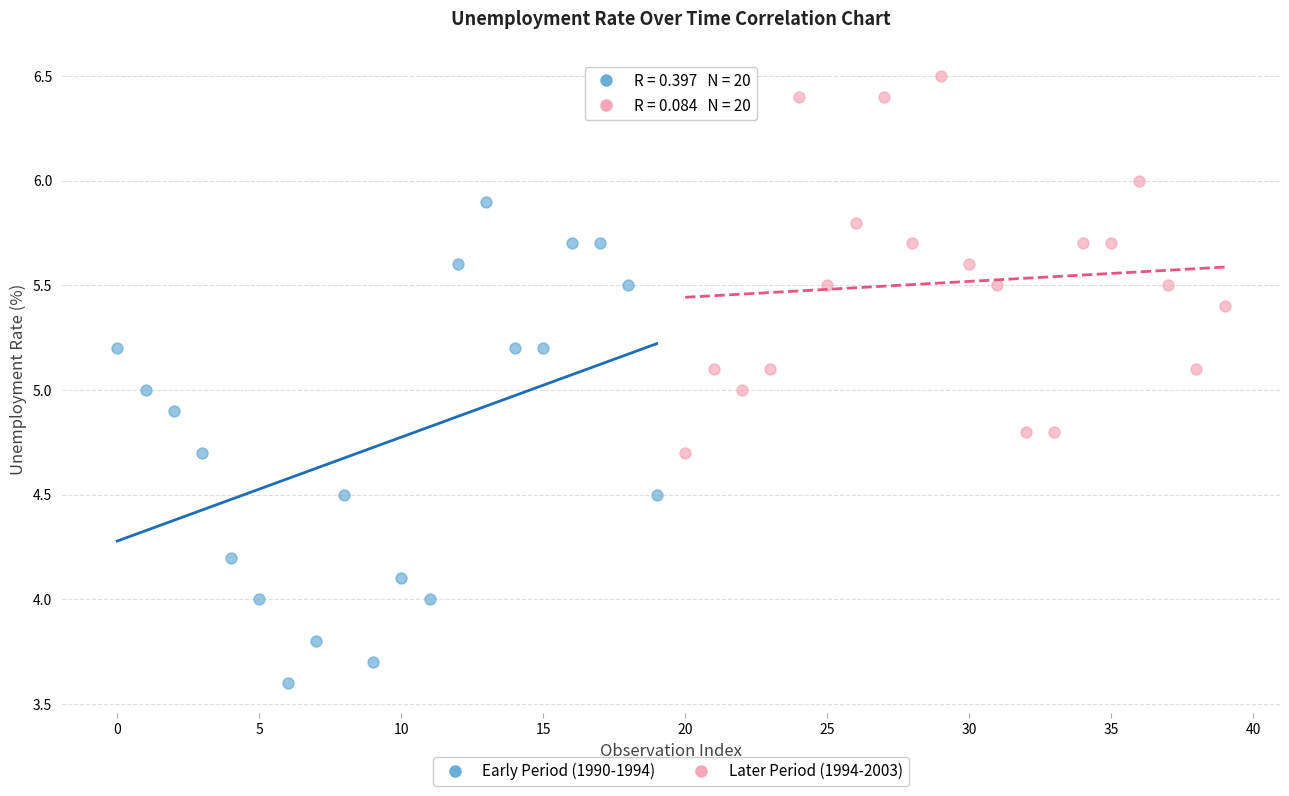

Which series contains the highest Y value?

Later Period (1994-2003)